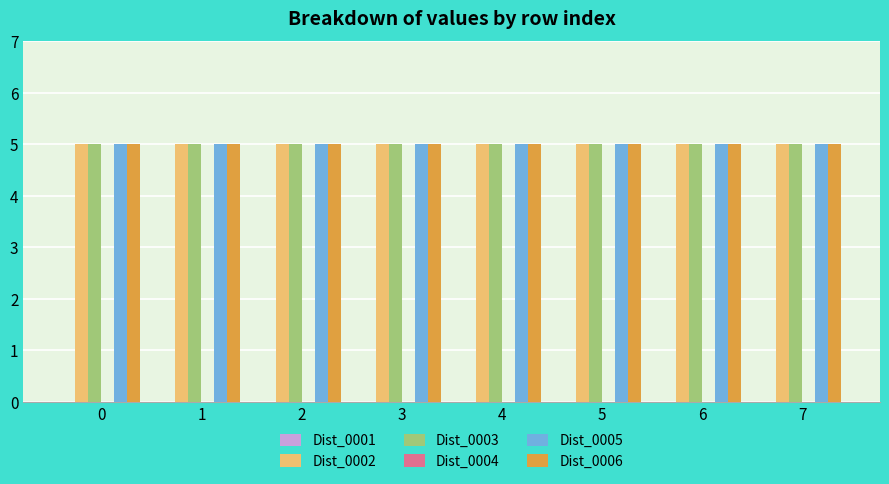

Which has a higher value, 6 or 0?

6